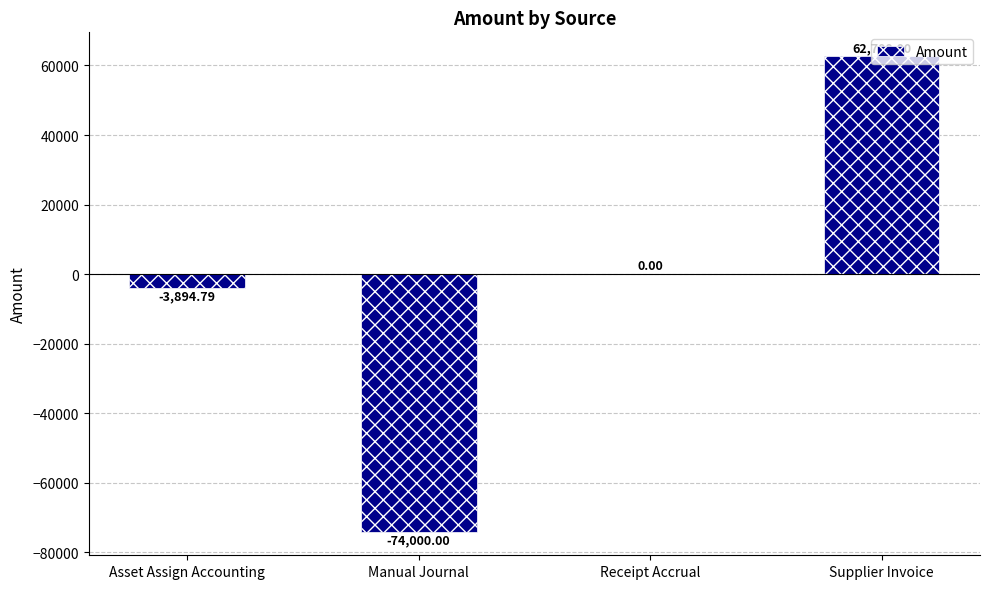

Between Asset Assign Accounting and Receipt Accrual, which is larger?

Receipt Accrual